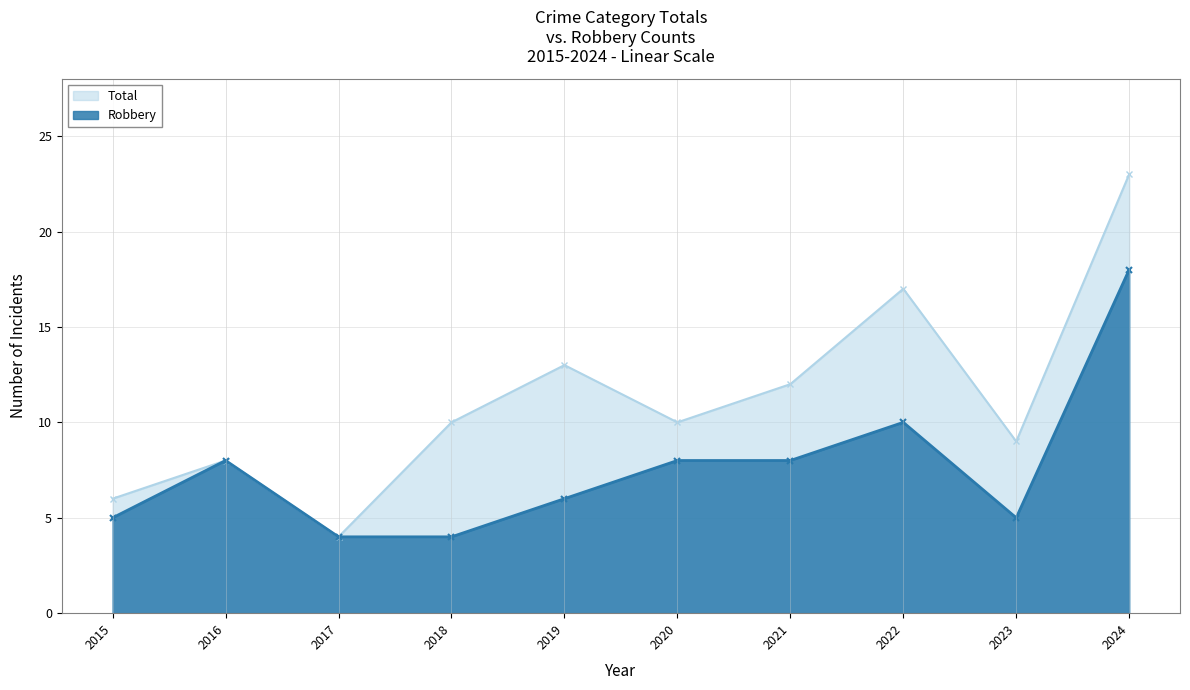

How many interior local valleys does the Total series have?

3